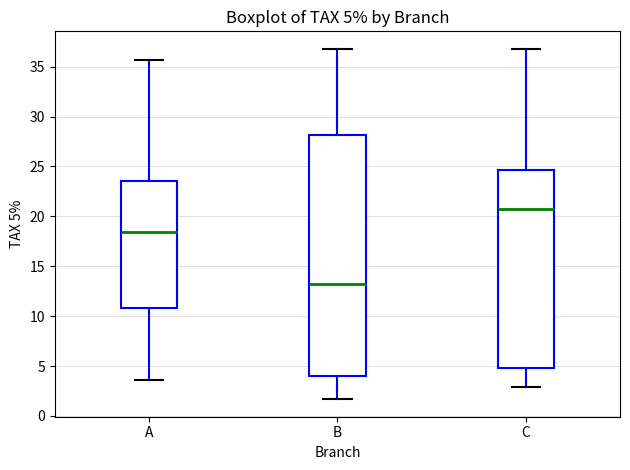

Comparing the boxes themselves (not the whiskers), which one is the tallest?

B